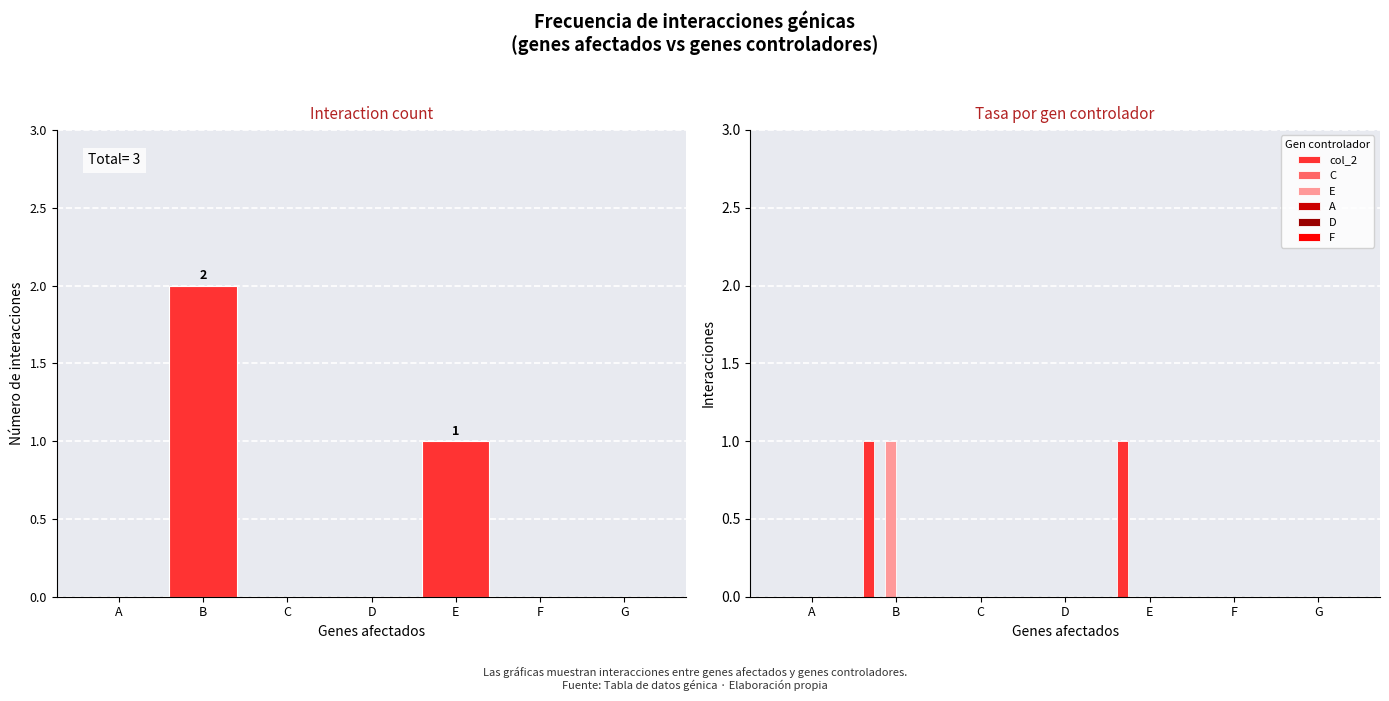

Is it true that E equals 1 at E?

False